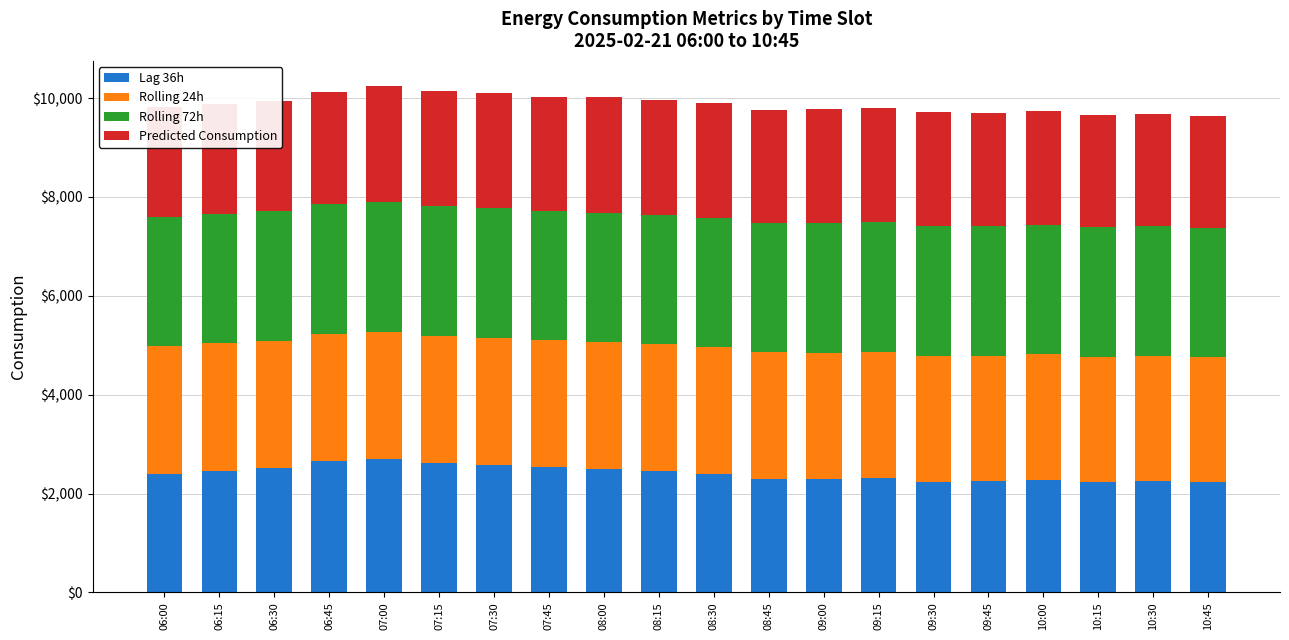

True or false: Rolling 24h has a value of 2580.9 at 06:15.

True